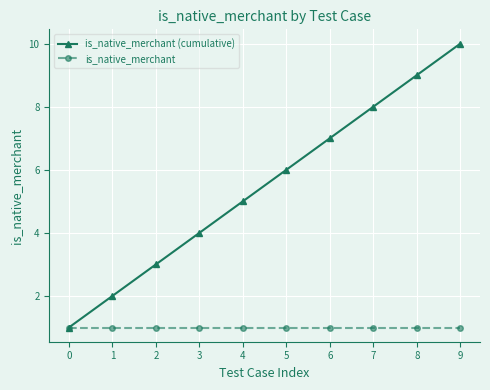

Reading left to right, transcribe all the data shown in this chart.

is_native_merchant (cumulative): 0=1	1=2	2=3	3=4	4=5	5=6	6=7	7=8	8=9	9=10
is_native_merchant: 0=1	1=1	2=1	3=1	4=1	5=1	6=1	7=1	8=1	9=1